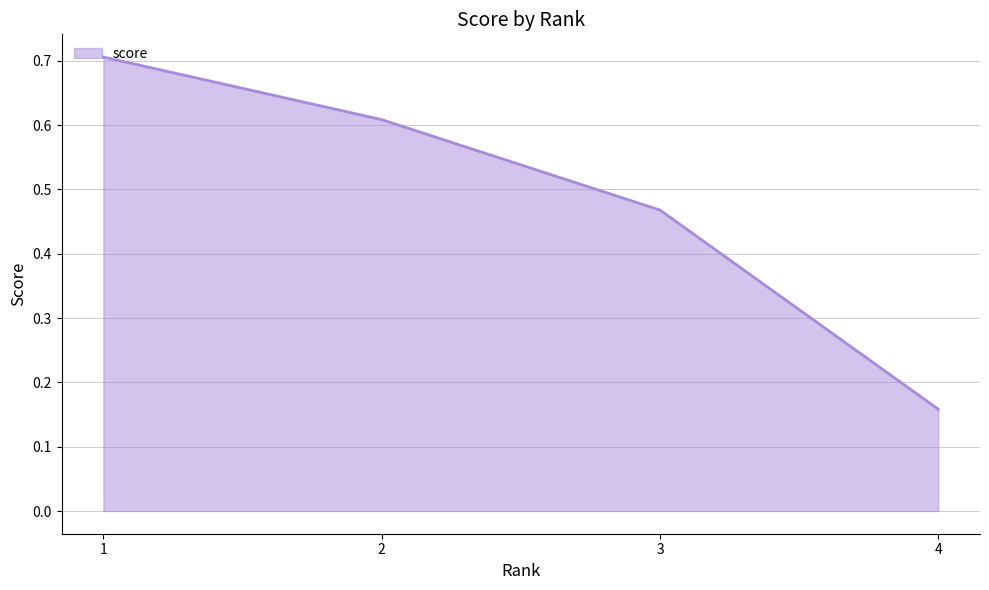

At which category does the chart reach its peak across all series?

1